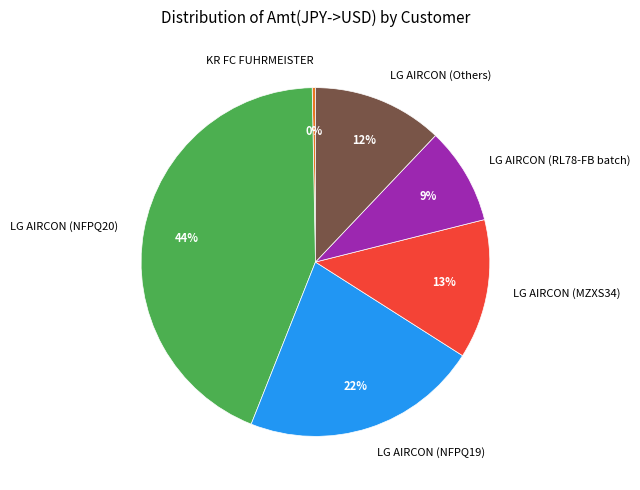

Rank the categories by value from highest to lowest.

LG AIRCON (NFPQ20), LG AIRCON (NFPQ19), LG AIRCON (MZXS34), LG AIRCON (Others), LG AIRCON (RL78-FB batch), KR FC FUHRMEISTER